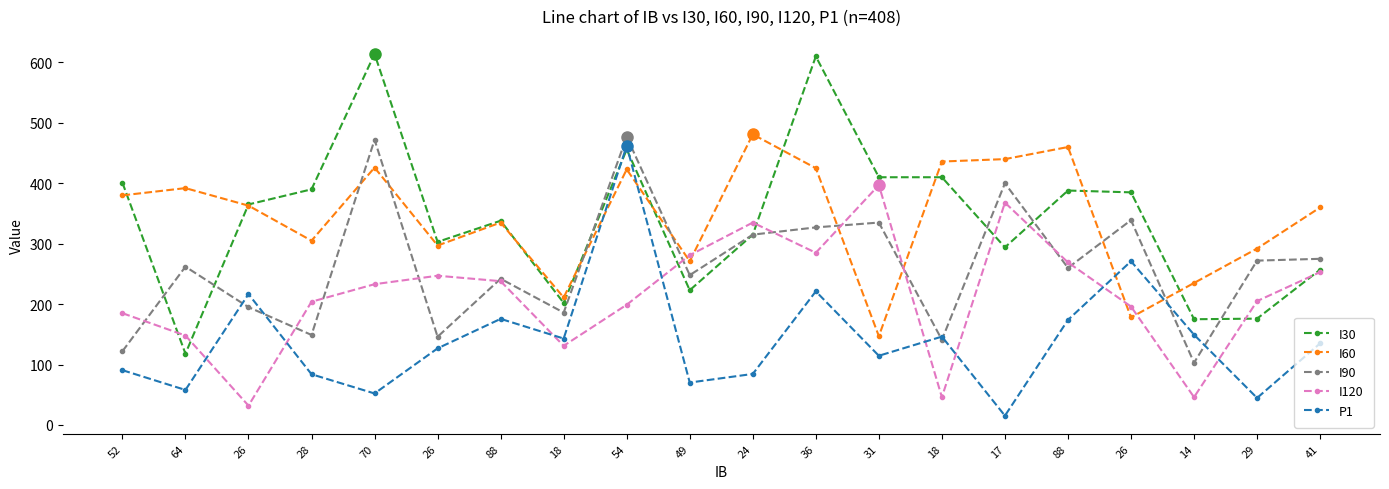

What is the total value across all series at 88?

1328.6